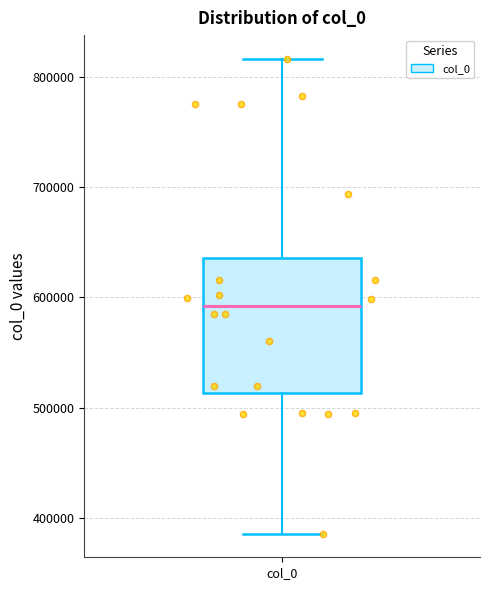

Where is the upper edge of the box for col_0 on the y-axis? The values are not printed on the chart, so give them approximately, as read against the axis.

640000